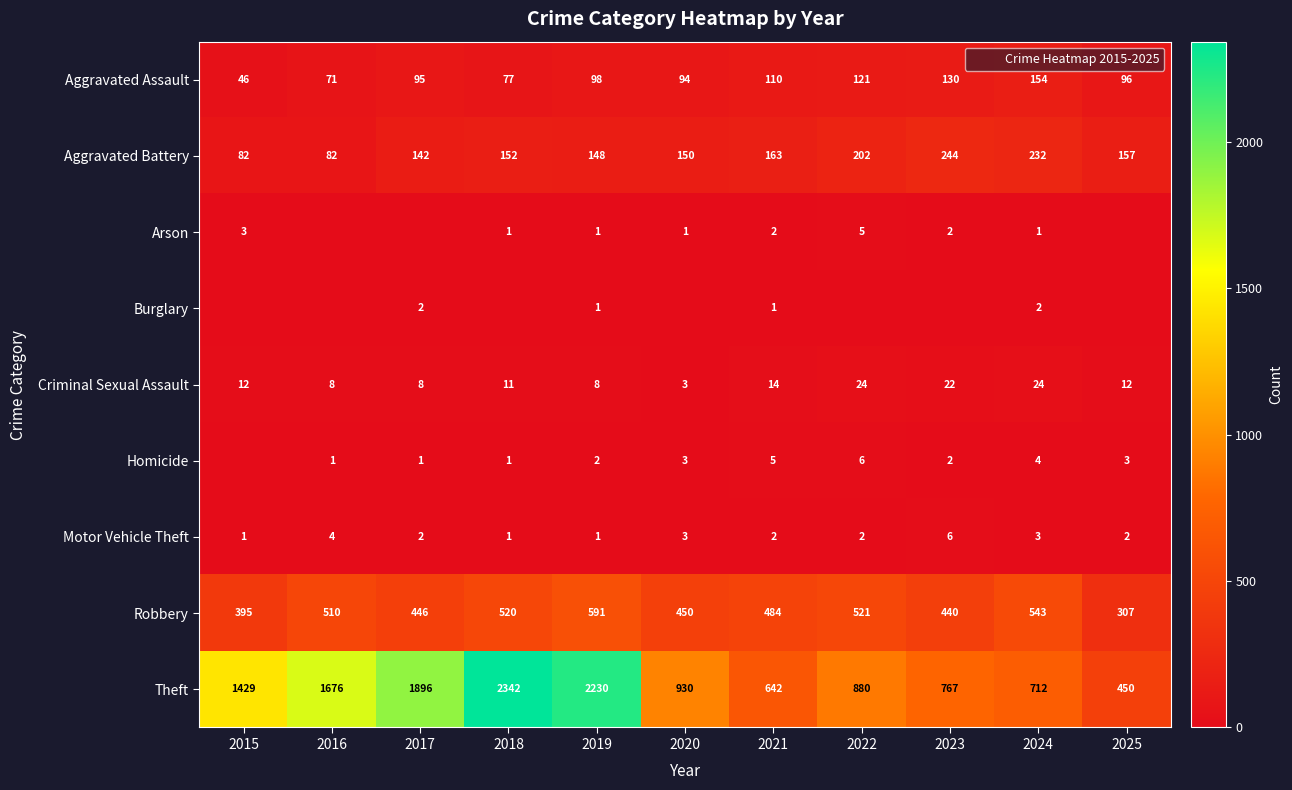

The value of Motor Vehicle Theft at 2020 is 3. True or false?

True